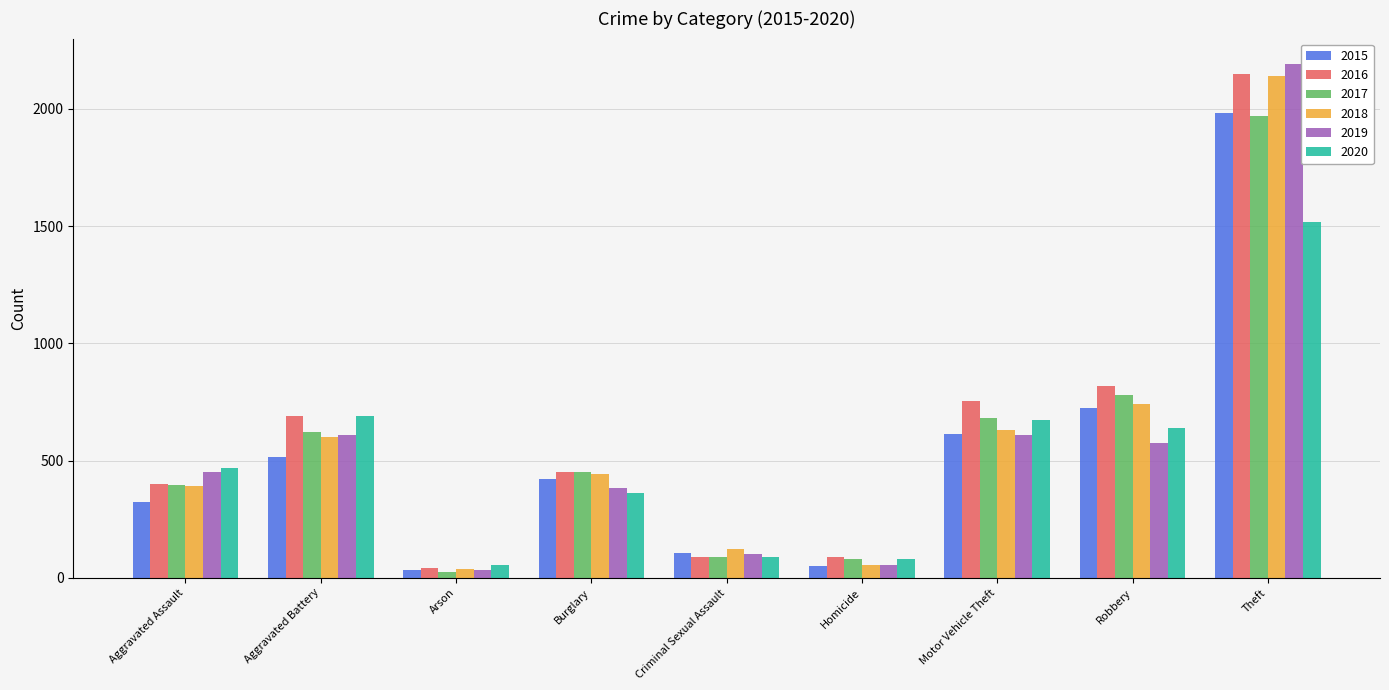

The value of 2016 at Motor Vehicle Theft is 756. True or false?

True